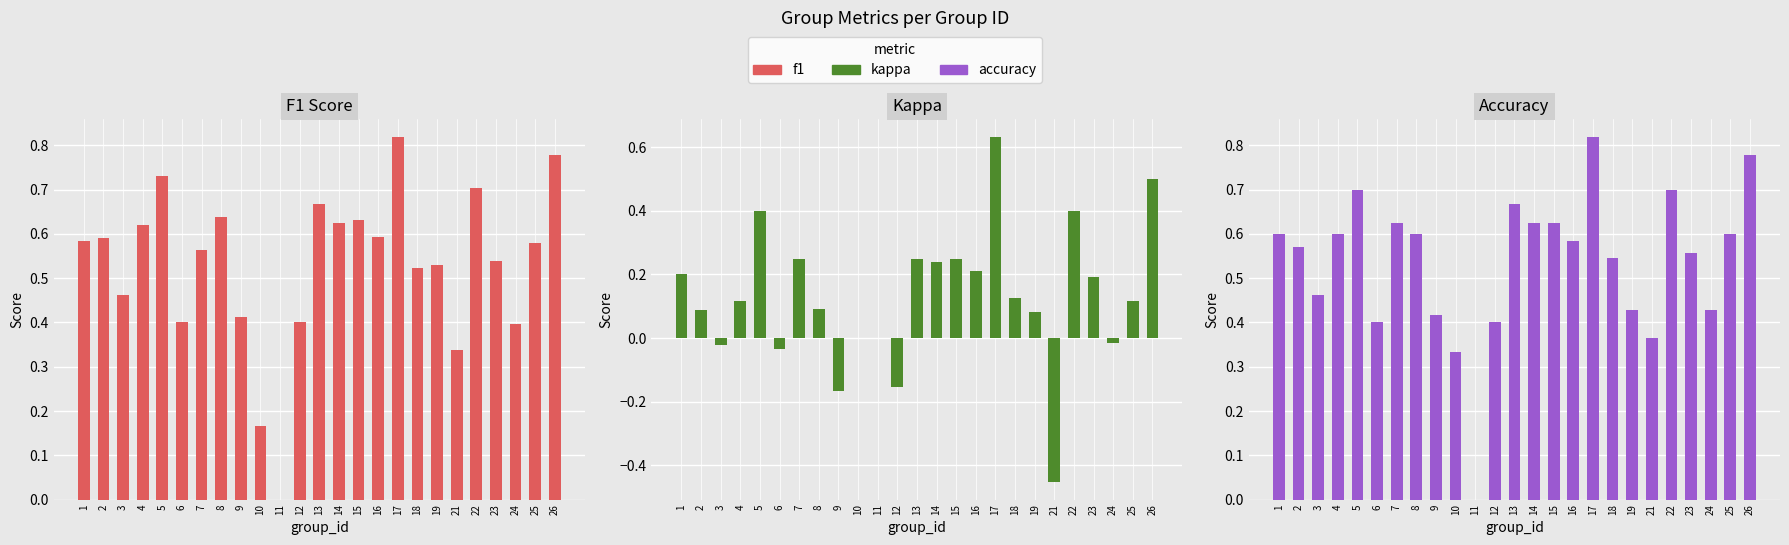

What is the sum of the f1 values at 22 and 7?

1.3